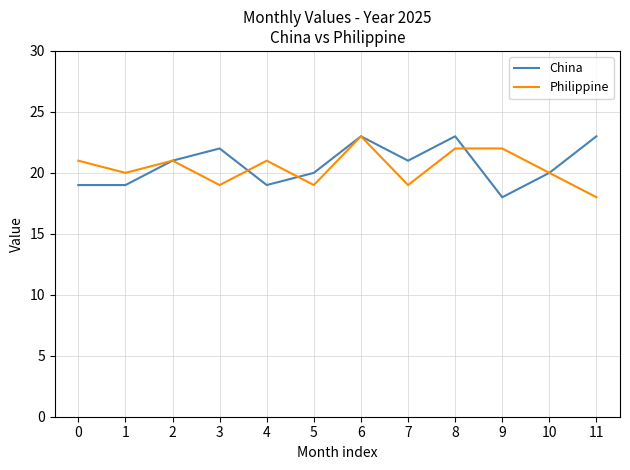

Between 1 and 6, which series saw the biggest shift?

China